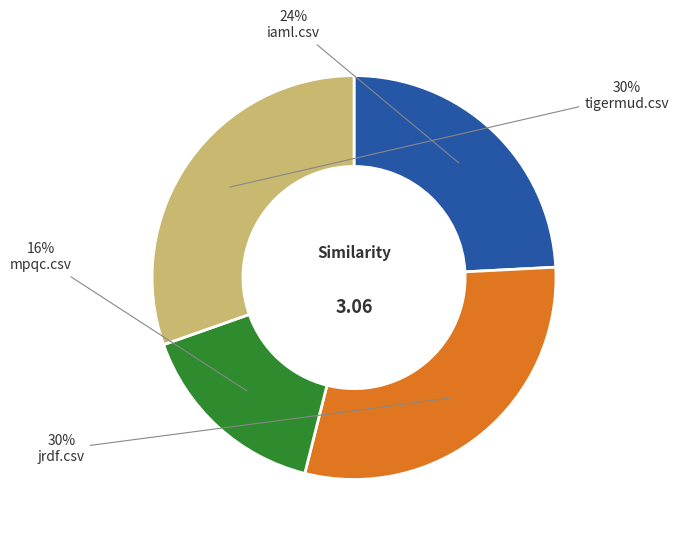

What percentage is the mpqc.csv slice, to the nearest percent?

16%